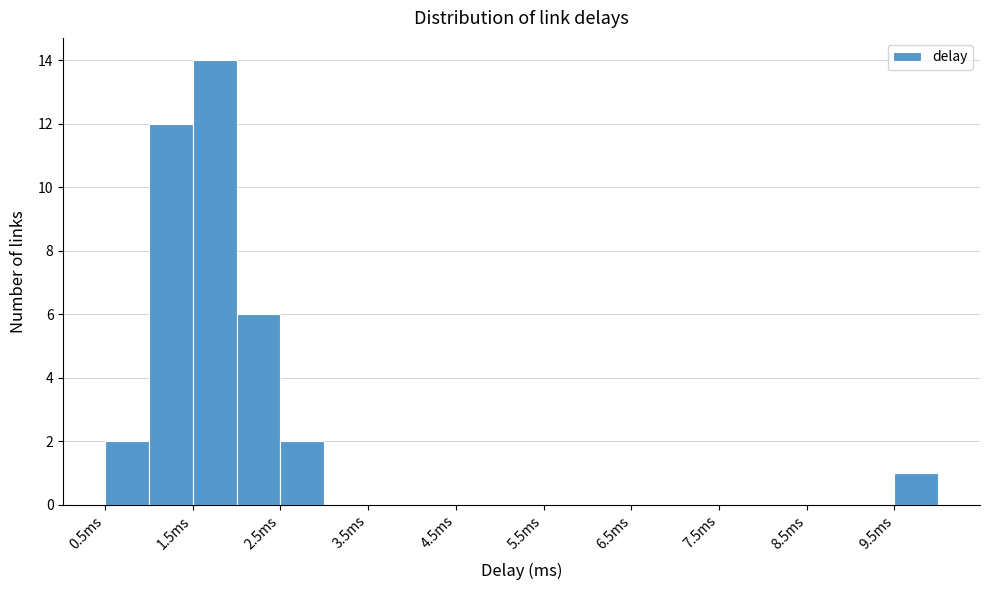

How tall is the bar that spans 1.0 to 1.5 on the x-axis? The values are not printed on the chart, so give them approximately, as read against the axis.

12